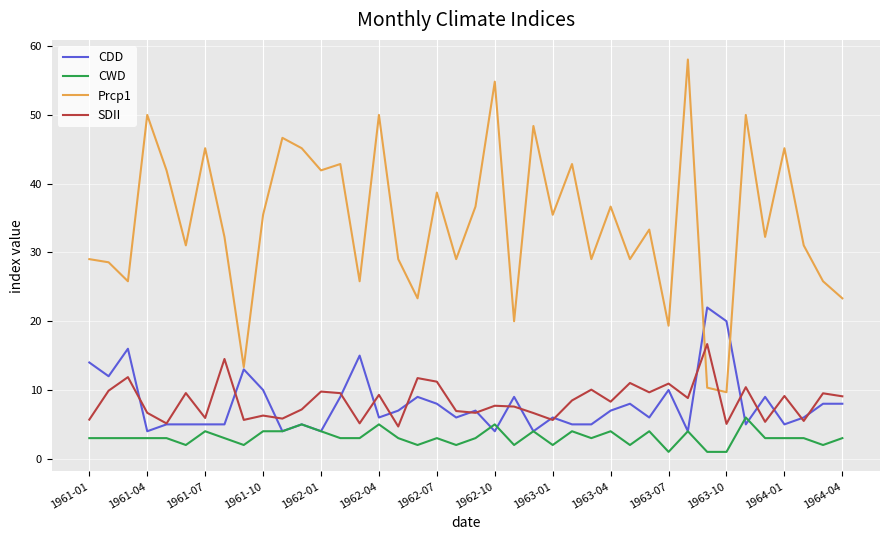

What is the maximum value shown in the chart?

58.1